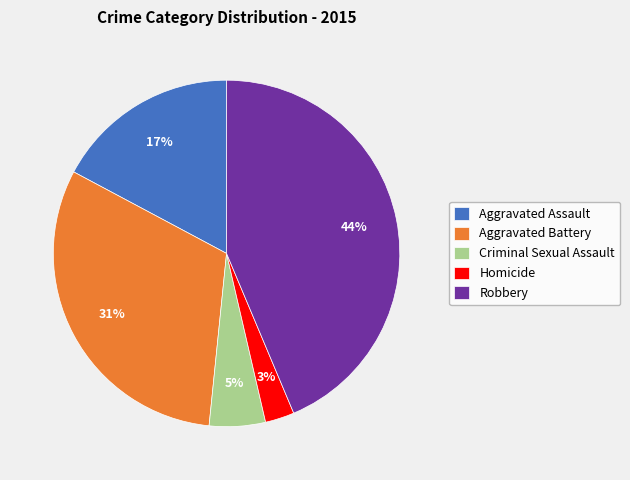

Rank the categories by value from highest to lowest.

Robbery, Aggravated Battery, Aggravated Assault, Criminal Sexual Assault, Homicide